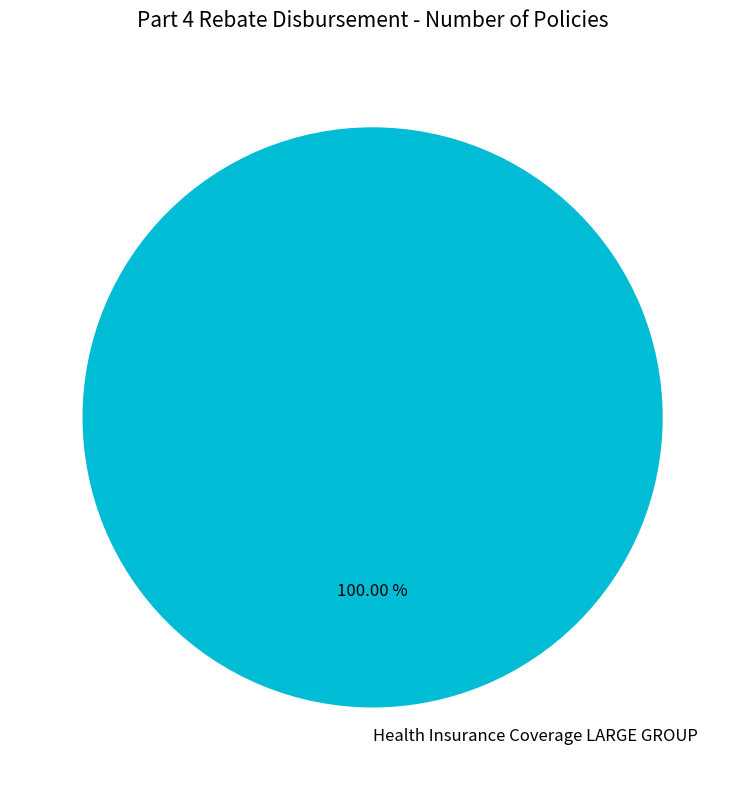

Rank the categories by value from lowest to highest.

Health Insurance Coverage LARGE GROUP